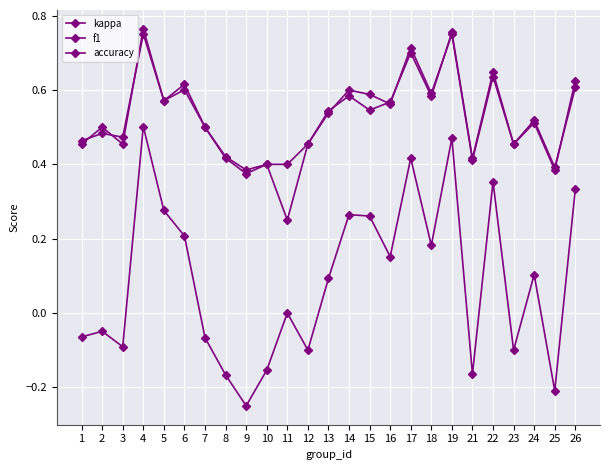

What is the spread (max minus min) of values at 21?

0.6